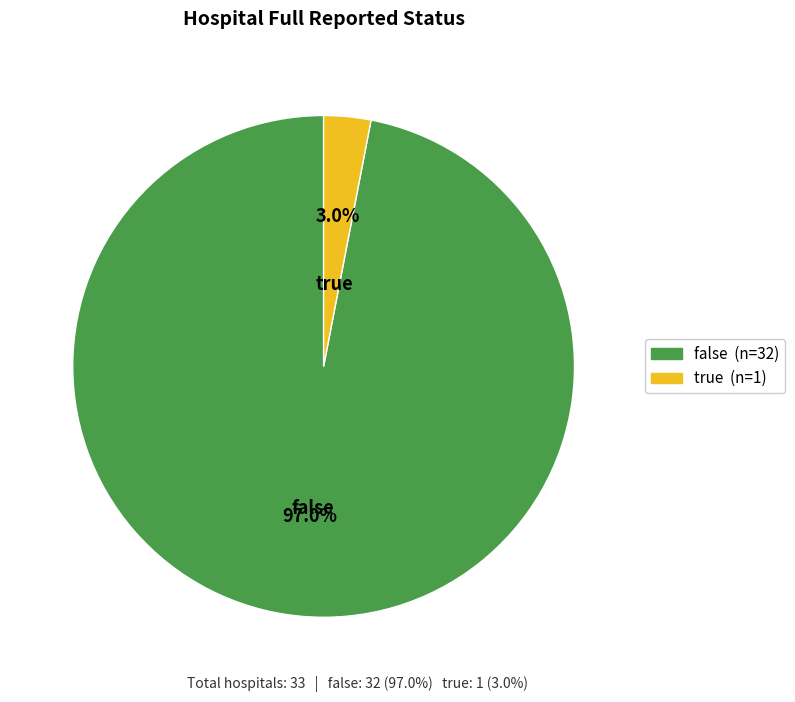

Which has a higher value, true or false?

false